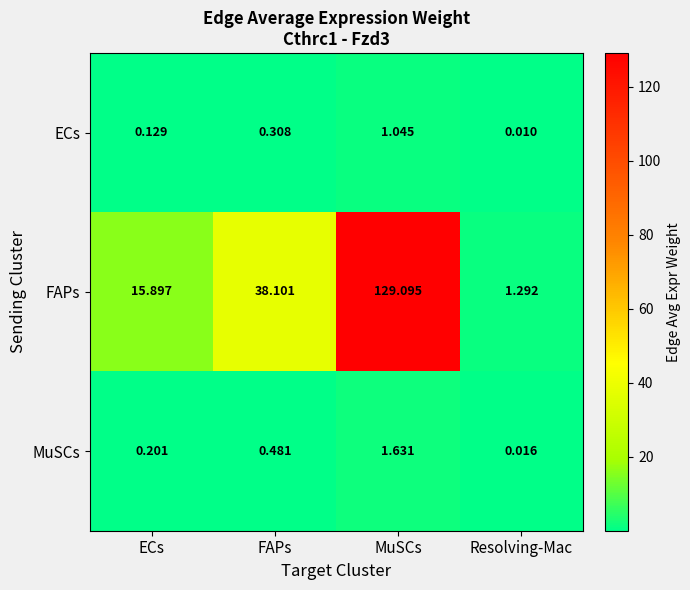

Which label corresponds to the largest value in the chart?

MuSCs